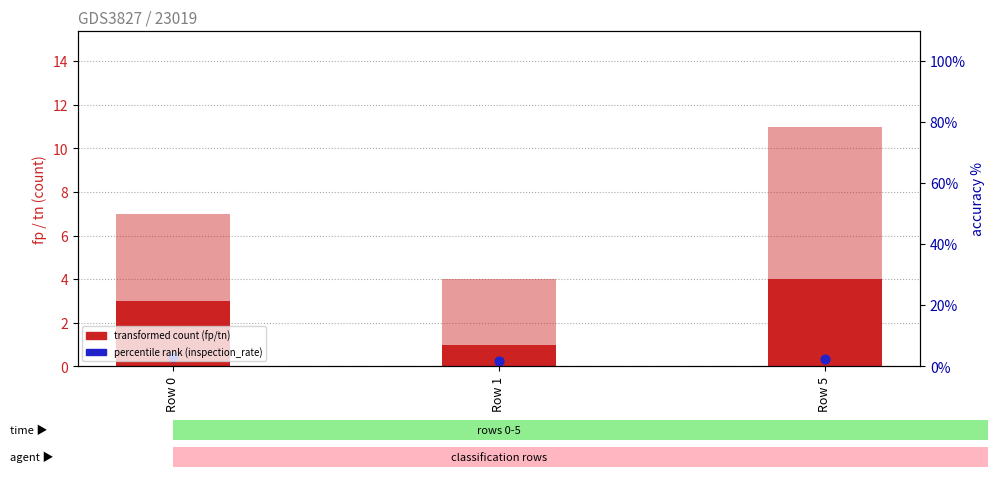

At which category is the sum across all series the highest?

Row 5